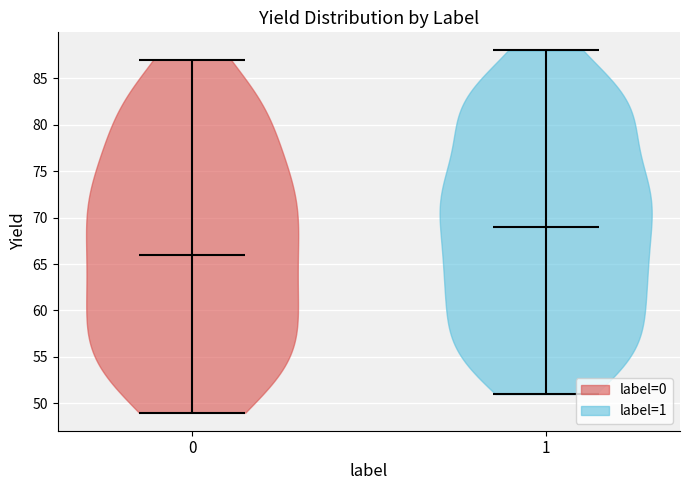

Which violin has the highest median line?

1